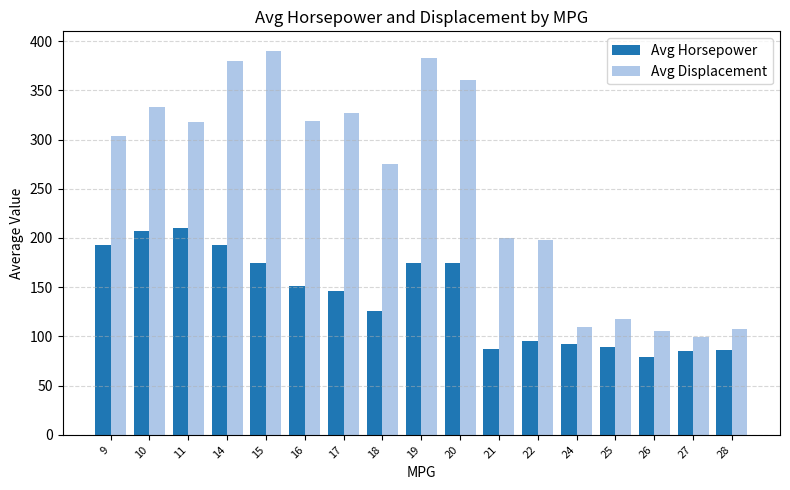

Which series has the widest spread of values?

Avg Displacement